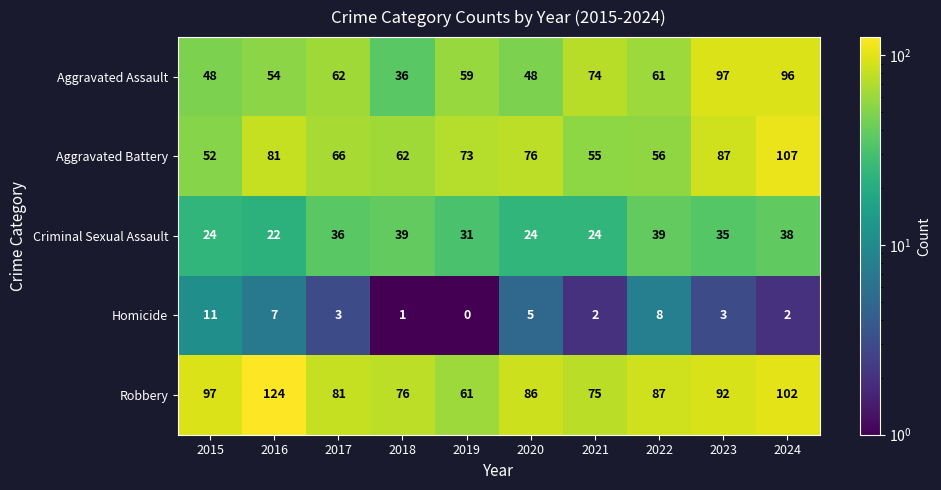

What is the sum of all Homicide values?

42